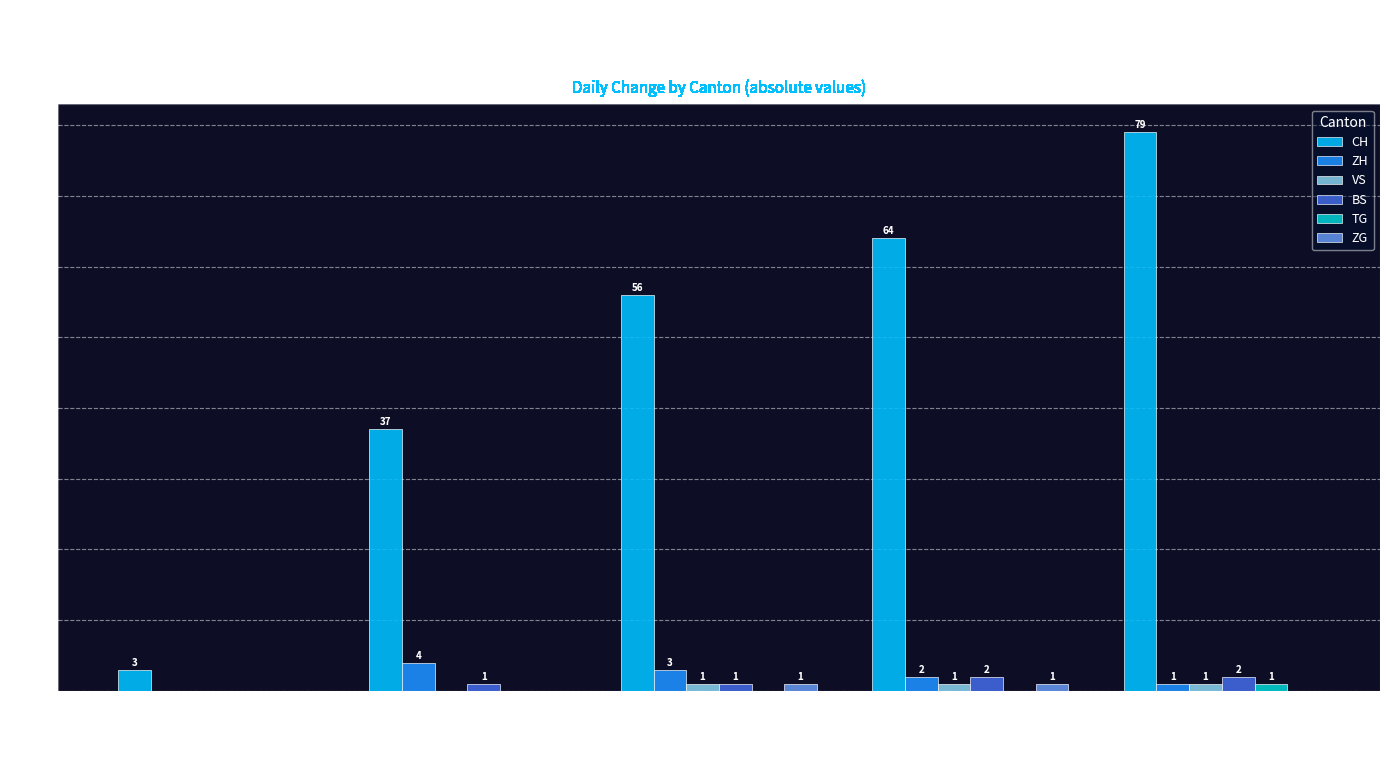

Count the number of data series in this chart.

6